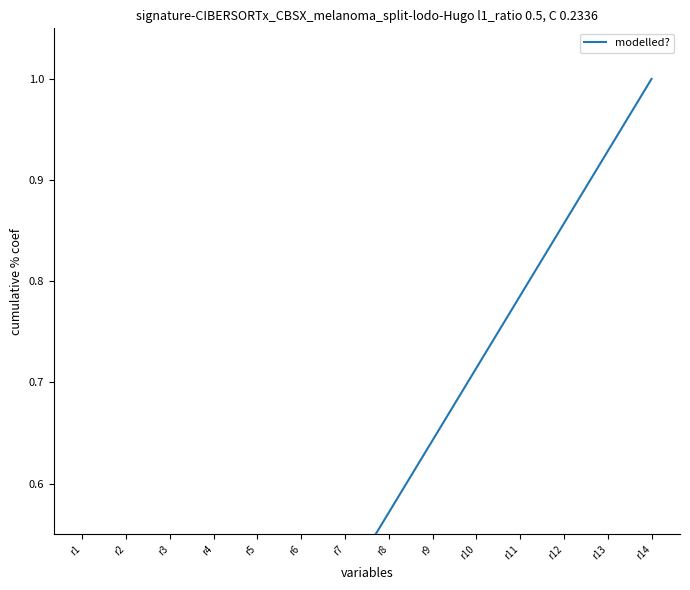

List the labels in order of value, smallest first.

r1, r2, r3, r4, r5, r6, r7, r8, r9, r10, r11, r12, r13, r14